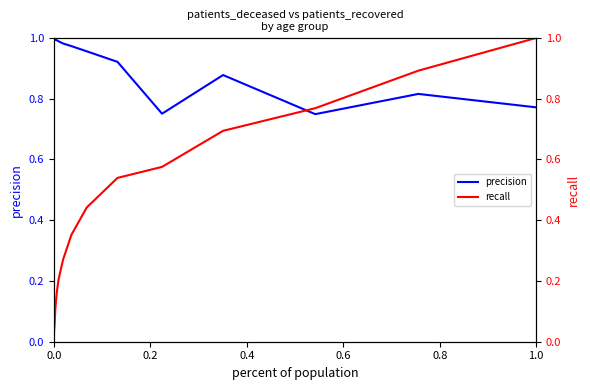

What is the difference between the maximum and minimum values in the precision series?

0.2